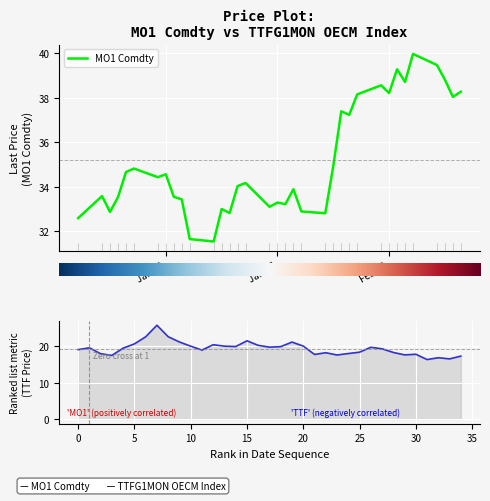

In MO1 Comdty, how many points are lower than both neighbors (excluding endpoints)?

11